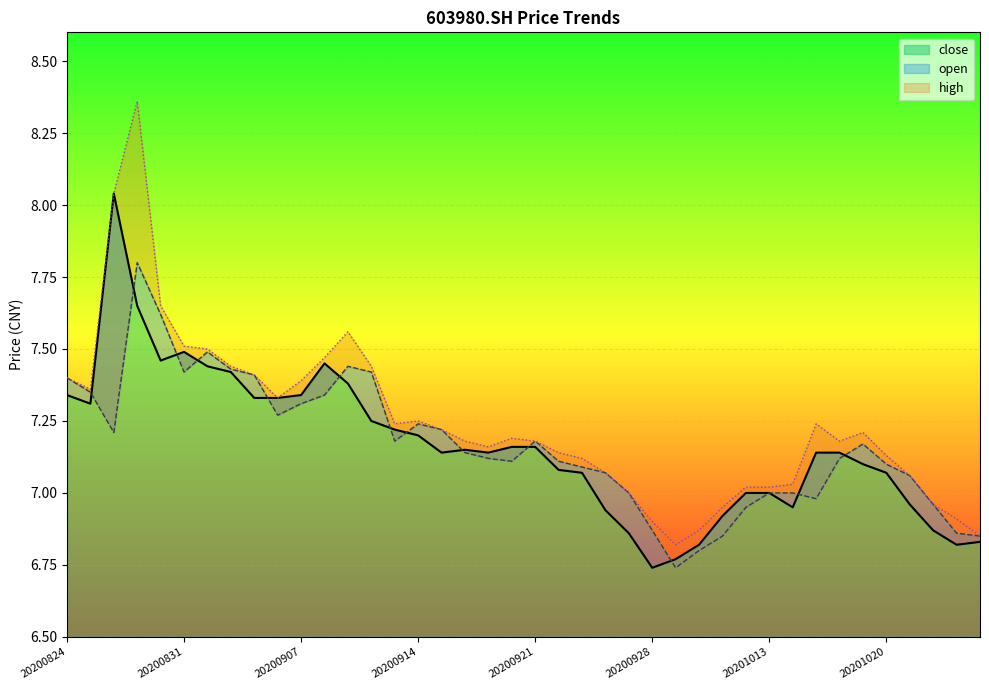

At which label is high closest to 7?

20200925